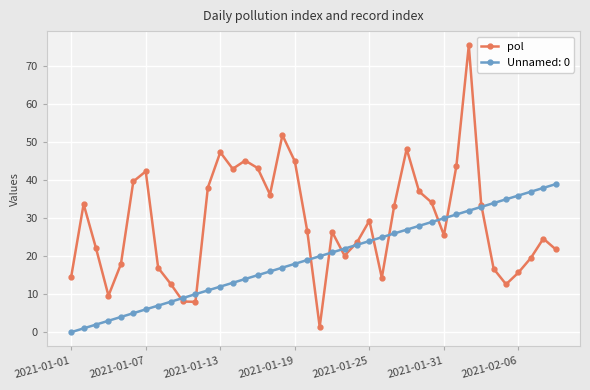

Which series has the largest range (max minus min)?

pol